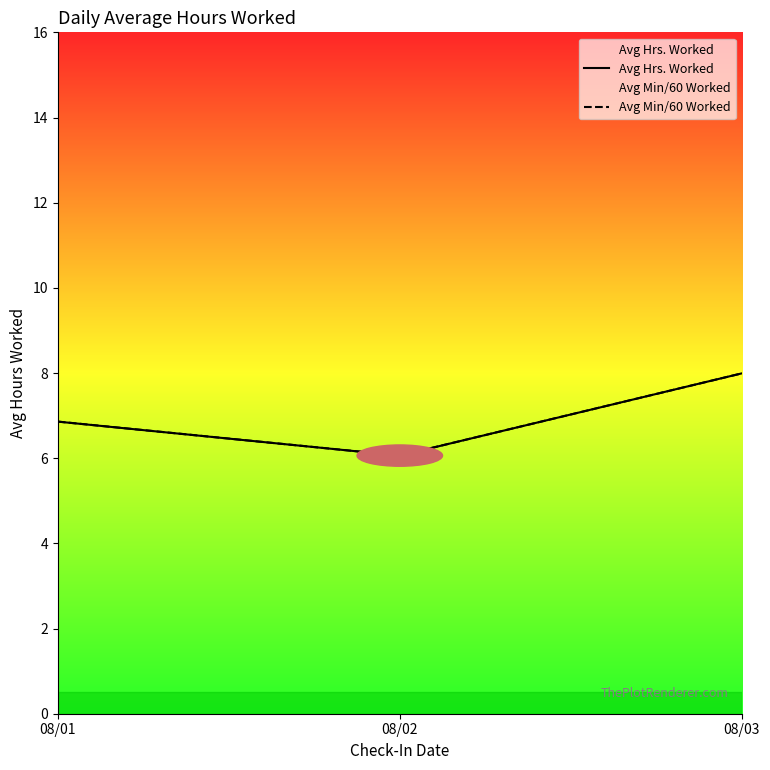

What is the lowest value of the Avg Hrs. Worked series?

6.1